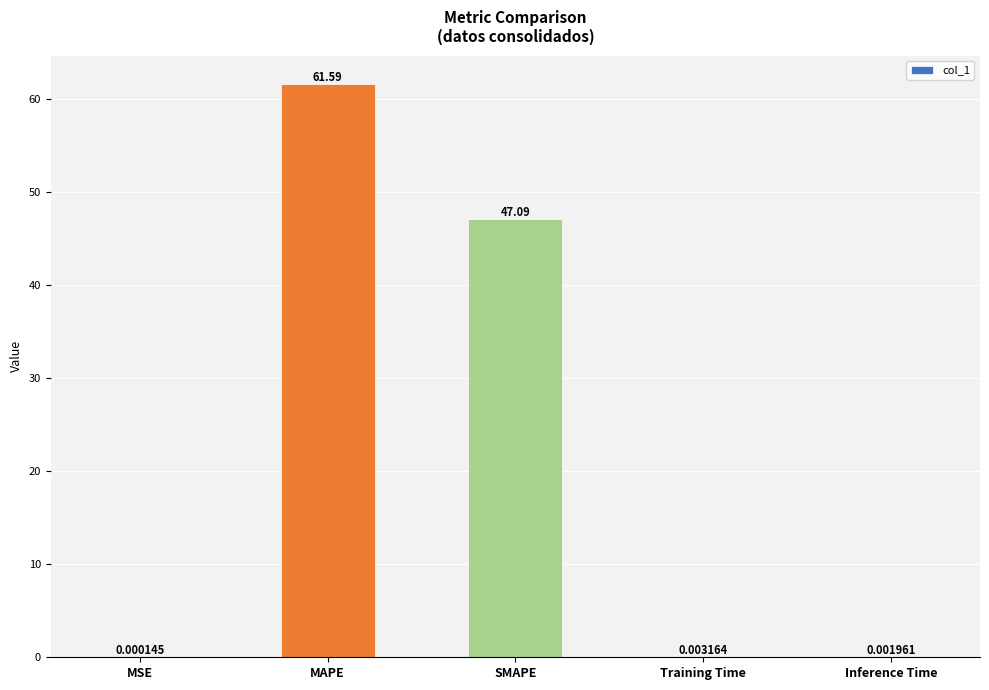

What is the sum of all values?

108.7